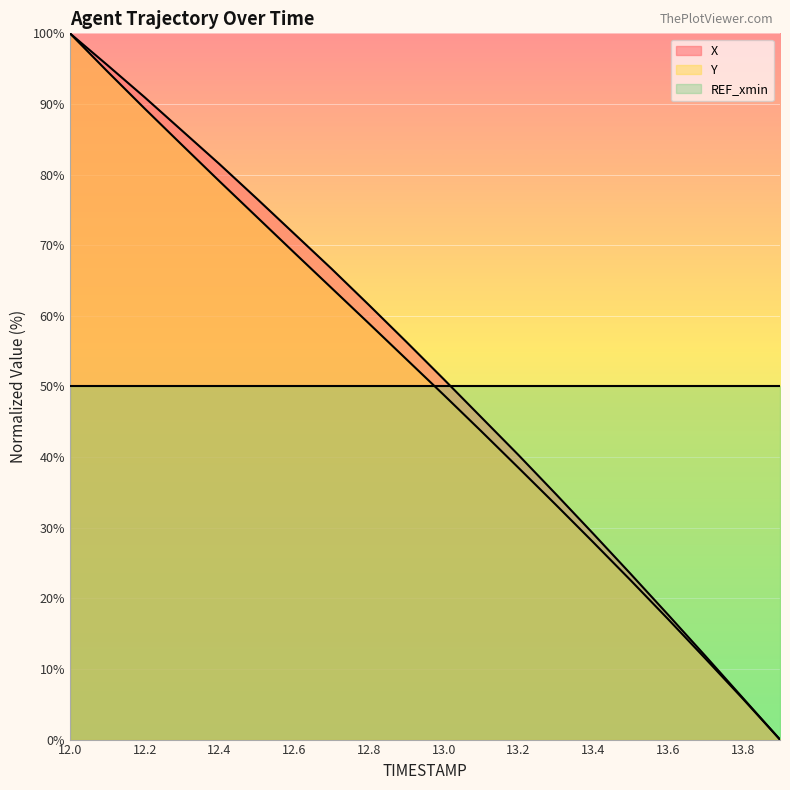

Reading left to right, transcribe all the data shown in this chart.

X: 12.0=100.0	12.1=95.5	12.2=90.9	12.3=86.2	12.4=81.5	12.5=76.6	12.6=71.6	12.7=66.7	12.8=61.5	12.9=56.3	13.0=51.0	13.1=45.7	13.2=40.3	13.3=34.8	13.4=29.2	13.5=23.5	13.6=17.7	13.7=11.9	13.8=5.9	13.9=0.0
Y: 12.0=100.0	12.1=94.6	12.2=89.3	12.3=84.2	12.4=79.1	12.5=74.0	12.6=69.0	12.7=63.9	12.8=58.9	12.9=53.9	13.0=48.8	13.1=43.7	13.2=38.5	13.3=33.3	13.4=28.0	13.5=22.6	13.6=17.1	13.7=11.5	13.8=5.8	13.9=0.0